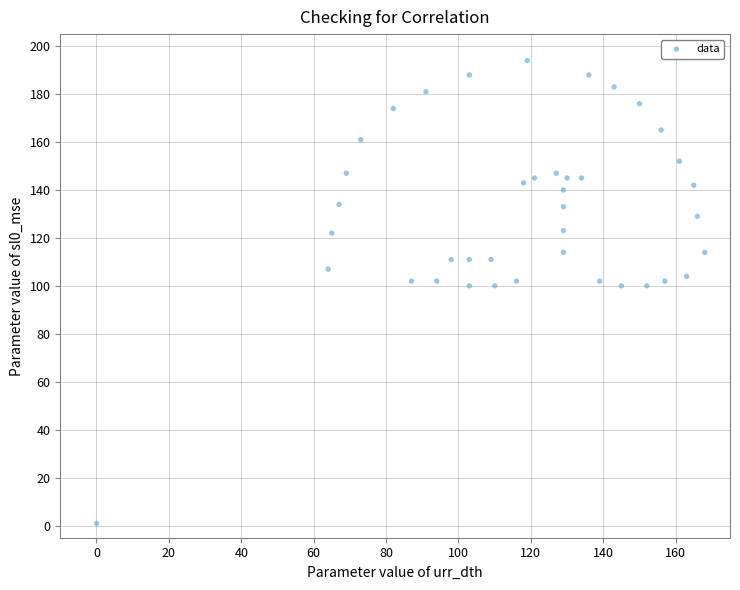

What is the range of Y values (max minus min)?

193